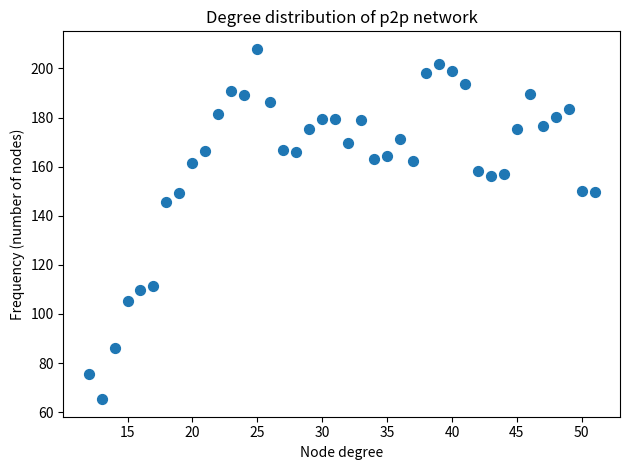

What Y value in the scatter plot is closest to 136?

145.6